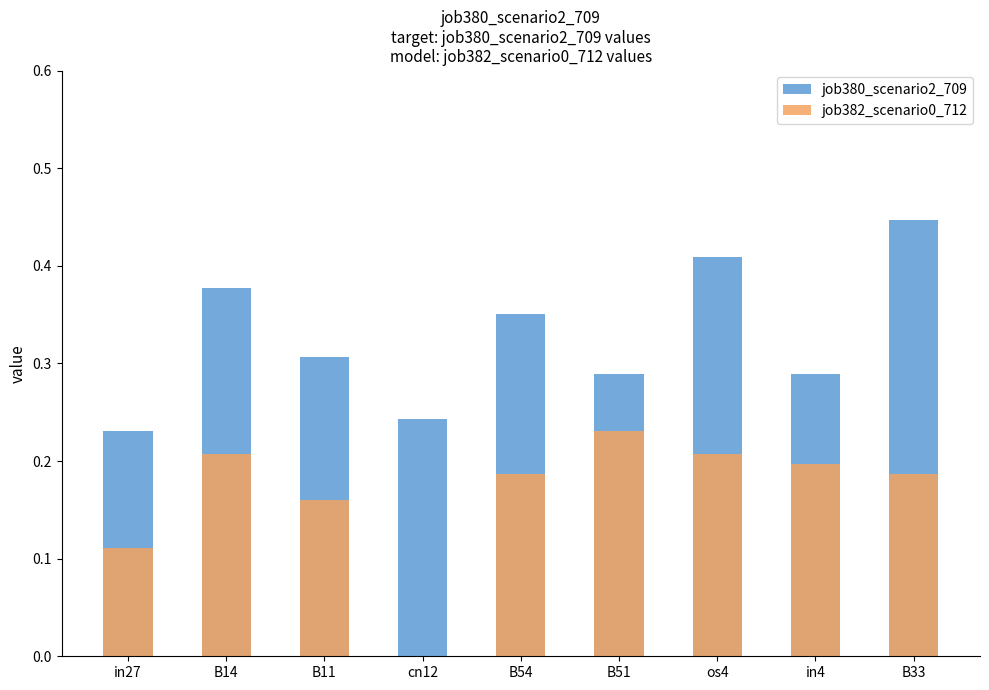

Between B14 and os4, which series saw the biggest shift?

job380_scenario2_709